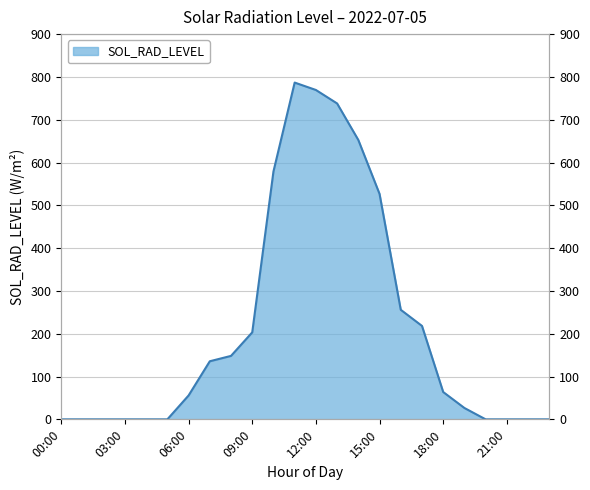

At which category does the data reach its first local peak?

11:00